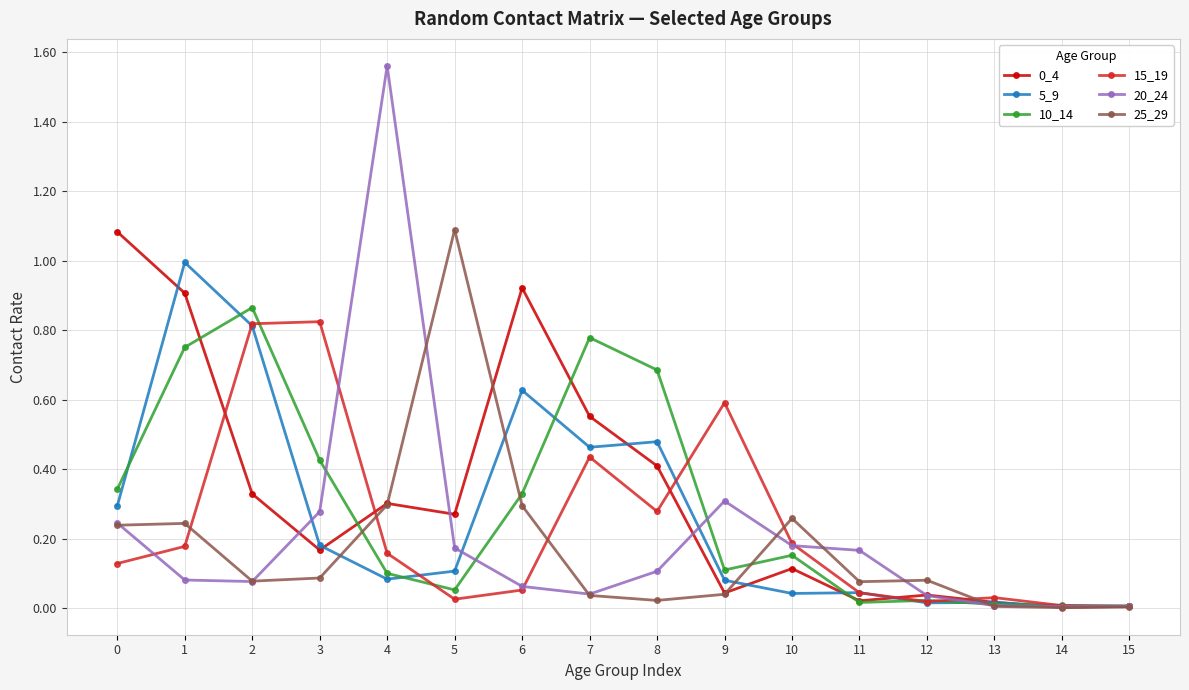

The 25_29 series shows 0.1 at 10. True or false?

False